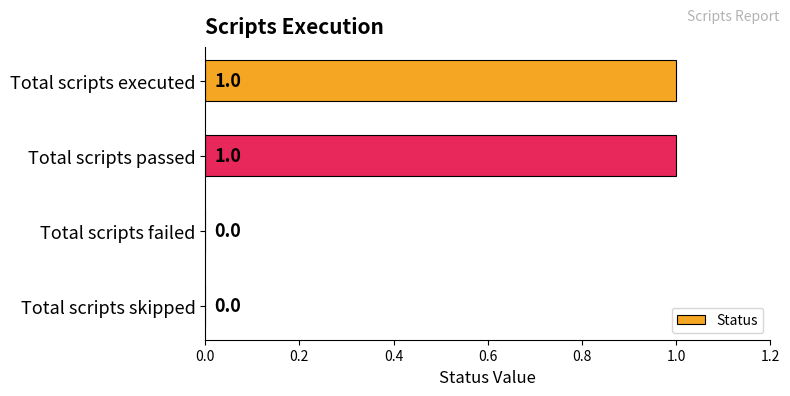

Approximately how many times larger is the value at Total scripts executed compared to Total scripts passed?

1.0